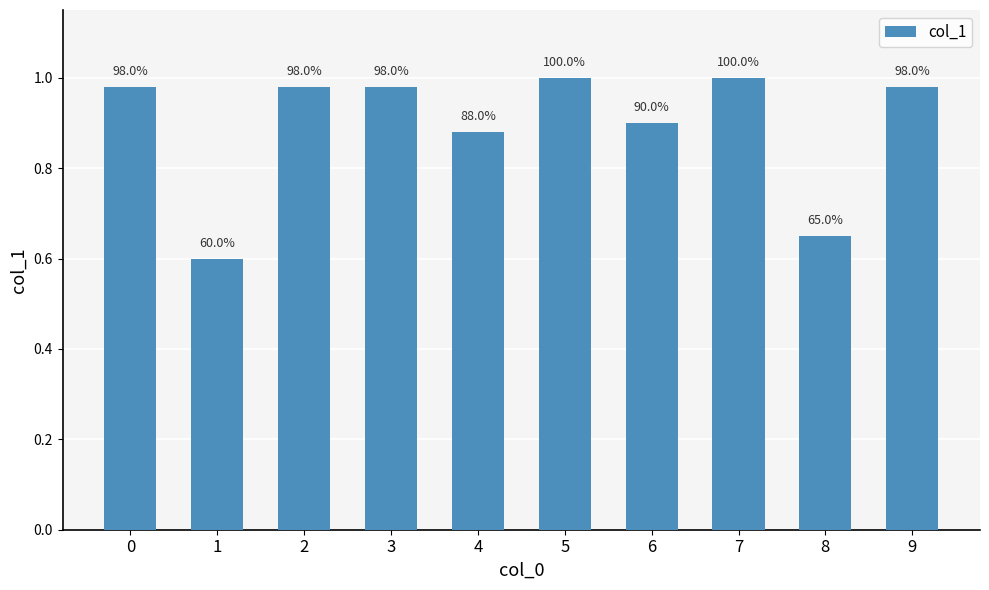

Are the bars horizontal?

No